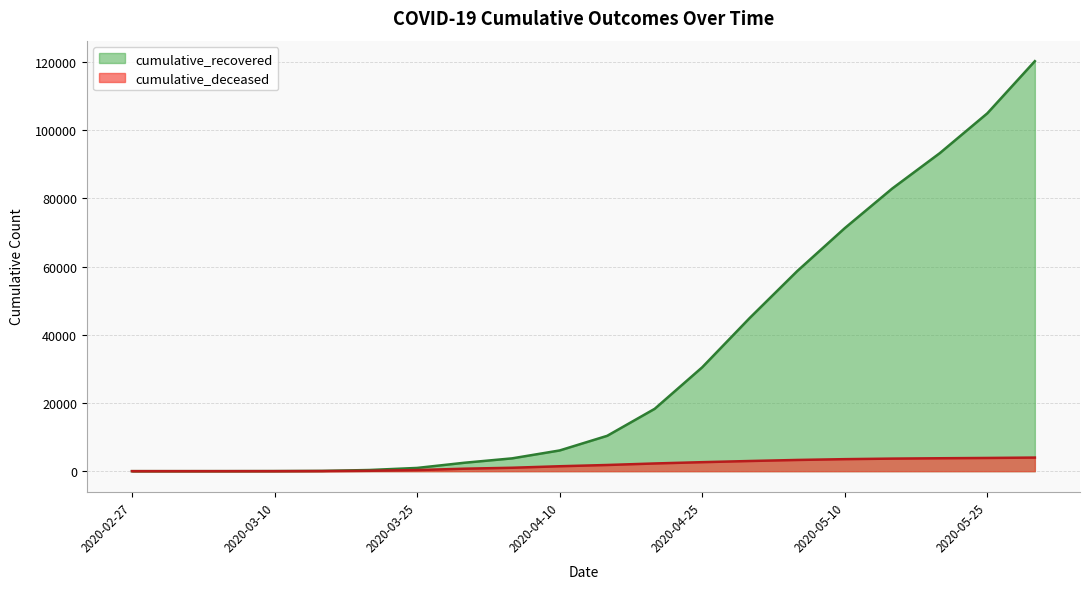

Which series changed the most between 2020-03-15 and 2020-04-30?

cumulative_recovered